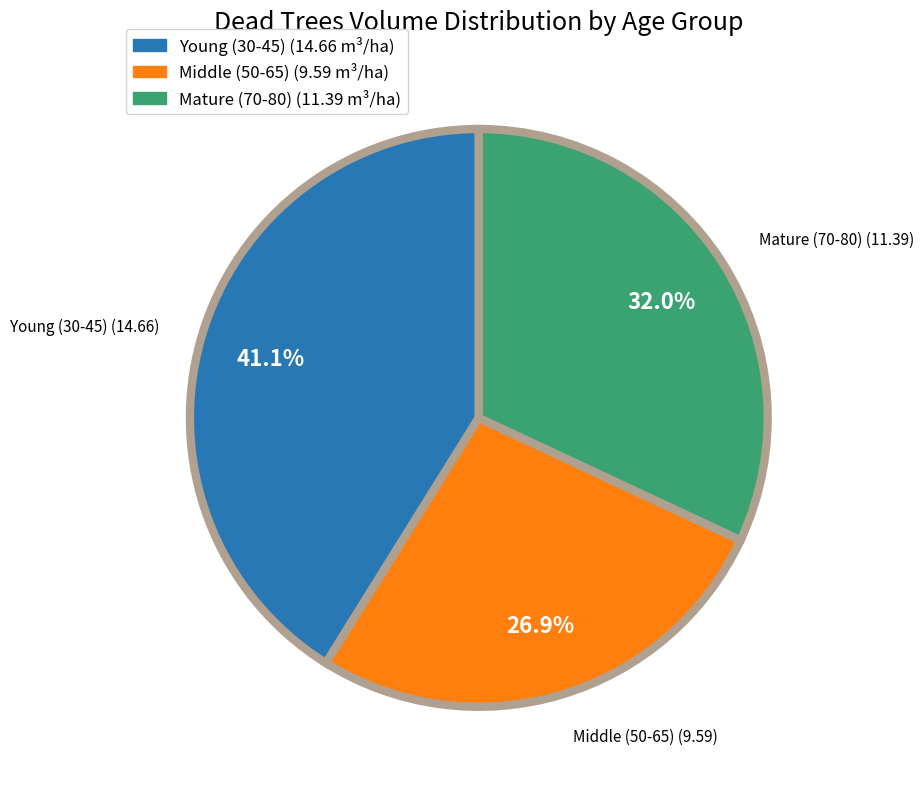

Is there any slice that represents more than half of the pie?

No